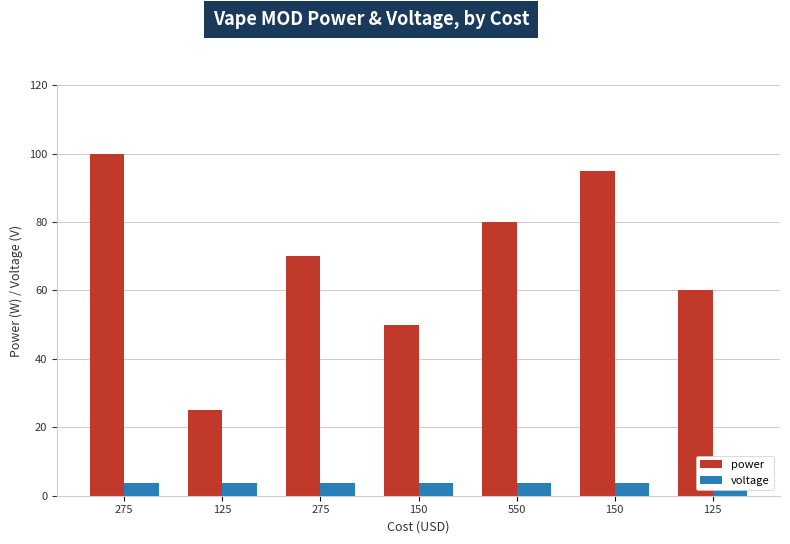

How many series are shown in this chart?

2